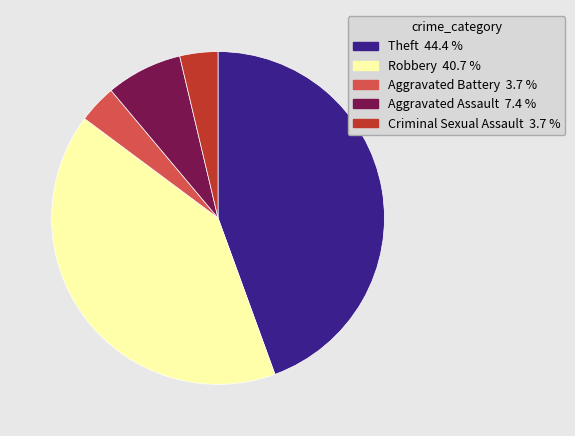

Is the sum of Criminal Sexual Assault and Theft greater than half?

No